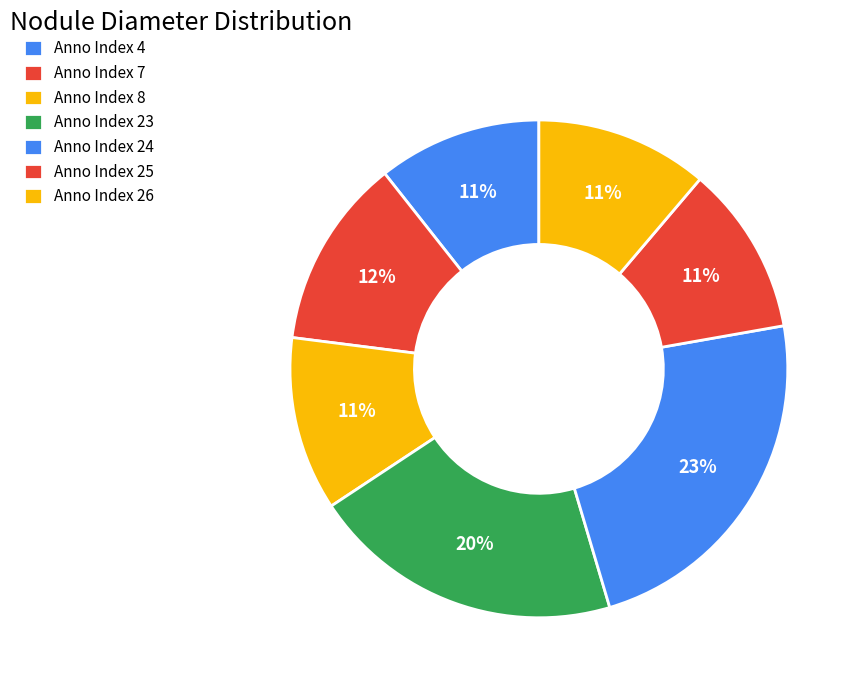

Is there any slice that represents more than half of the pie?

No